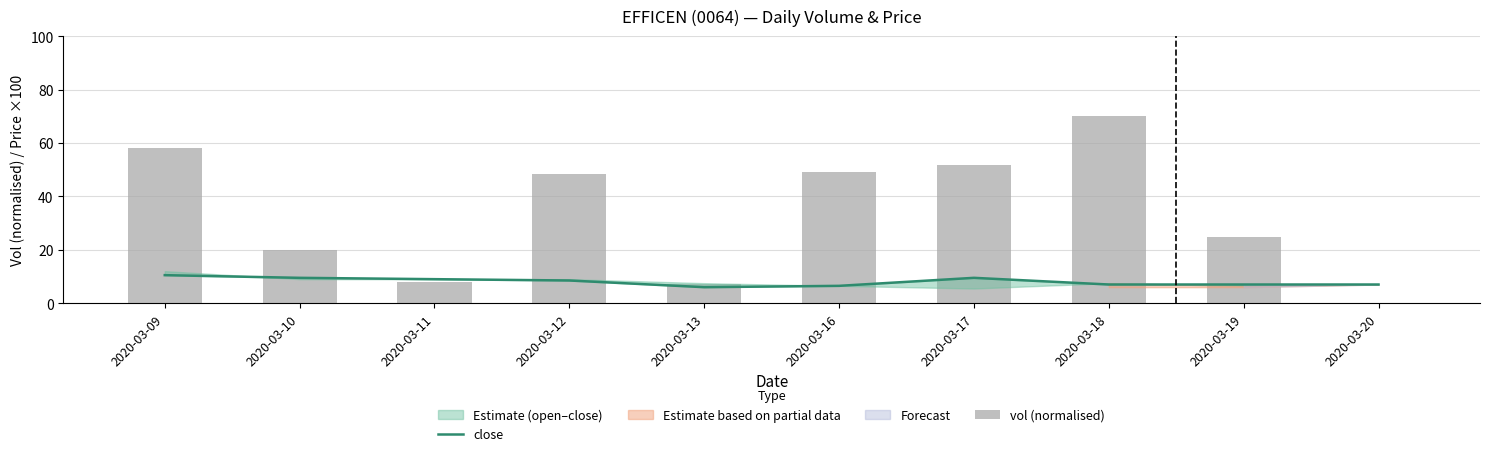

True or false: close has a value of 9.0 at 2020-03-11.

True